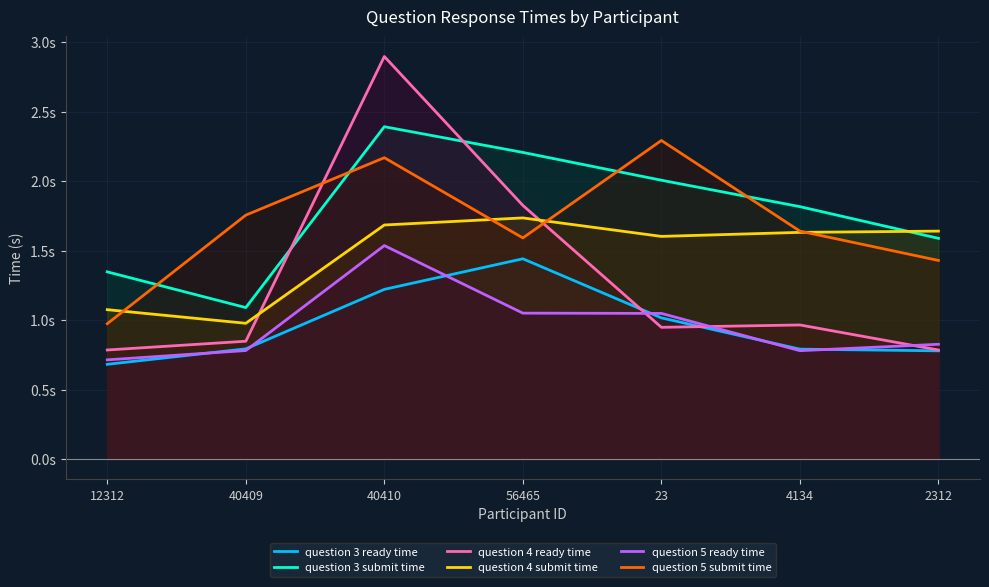

At which category is the sum across all series the highest?

40410